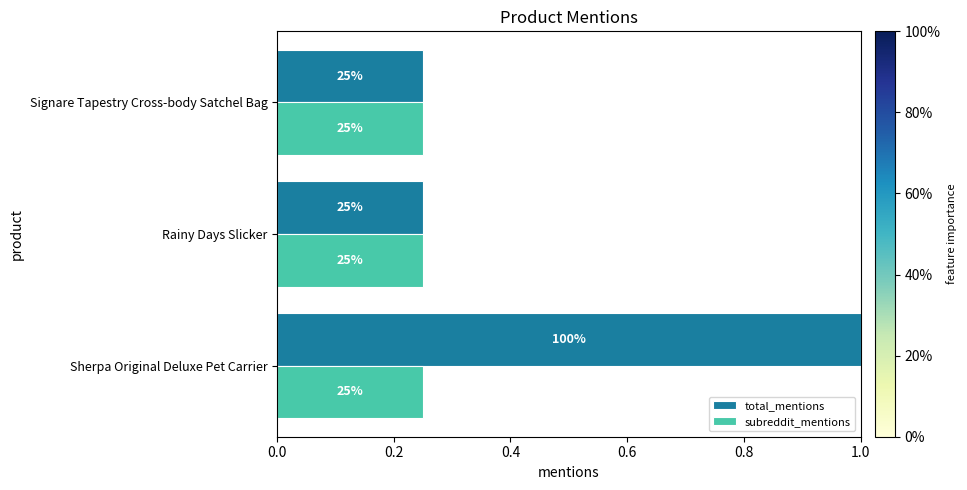

What are all the series names shown in the legend?

total_mentions, subreddit_mentions